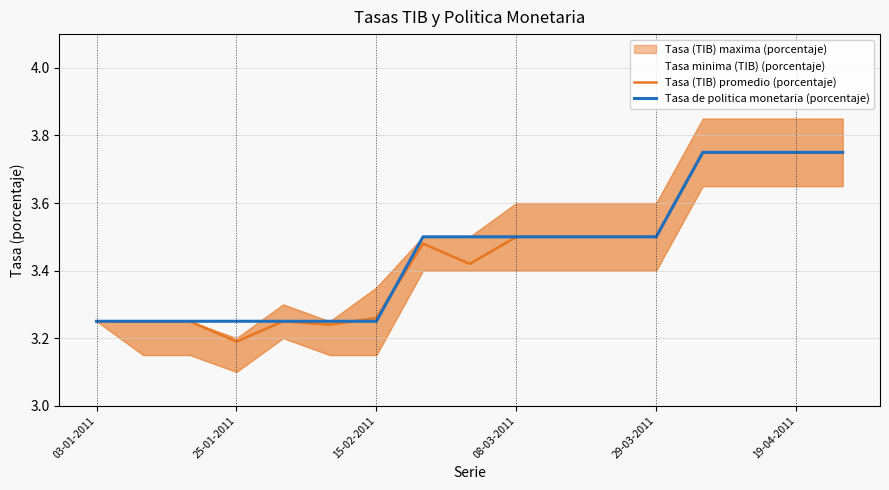

The value of Tasa de politica monetaria (porcentaje) at 03-01-2011 is 2.0. True or false?

False